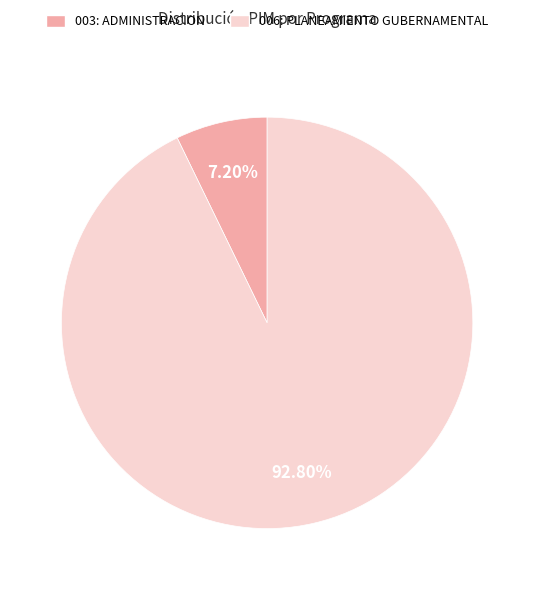

Count the number of slices in the pie.

2